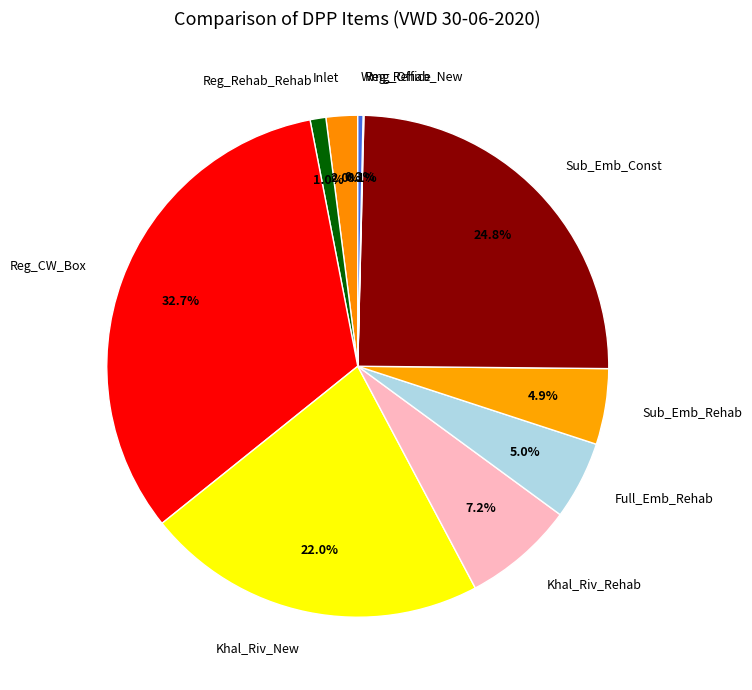

What percentage is NOT represented by Khal_Riv_New?

78.0%